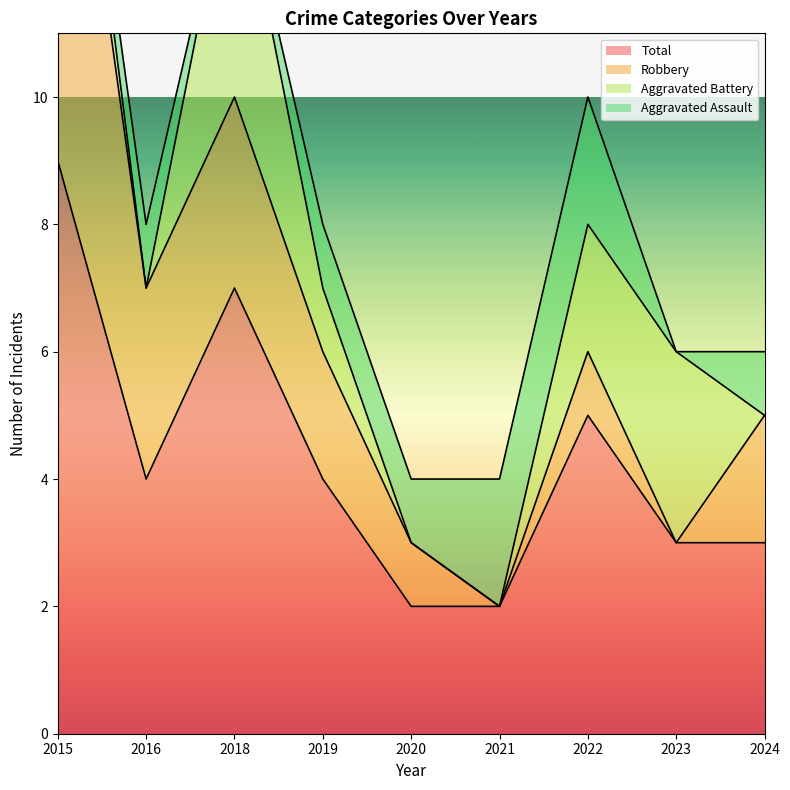

What is the total value across all series at 2024?

6